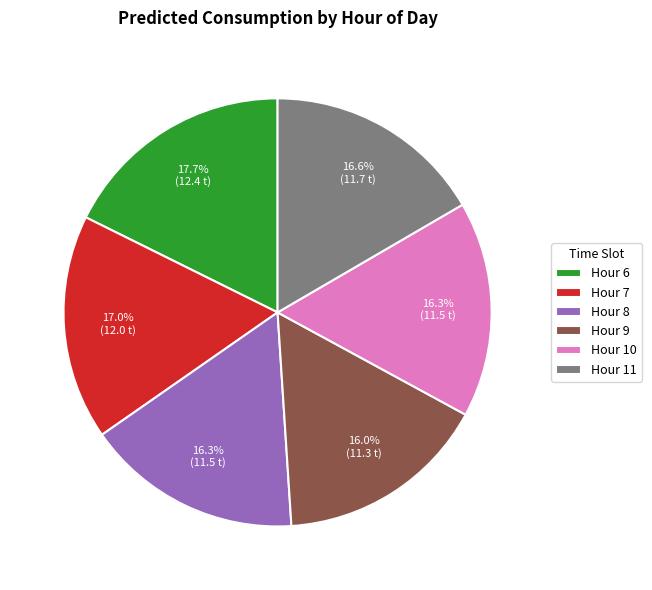

Does Hour 8 represent more than half of the total?

No